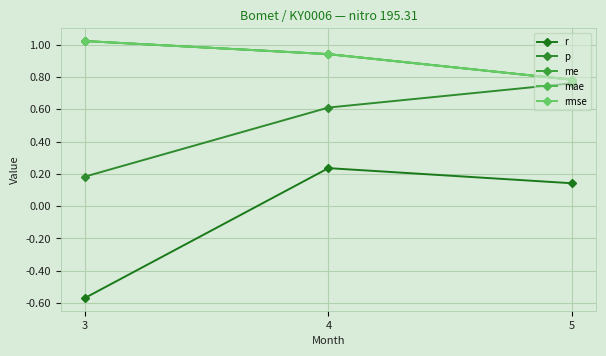

Does the chart have visible grid lines?

Yes